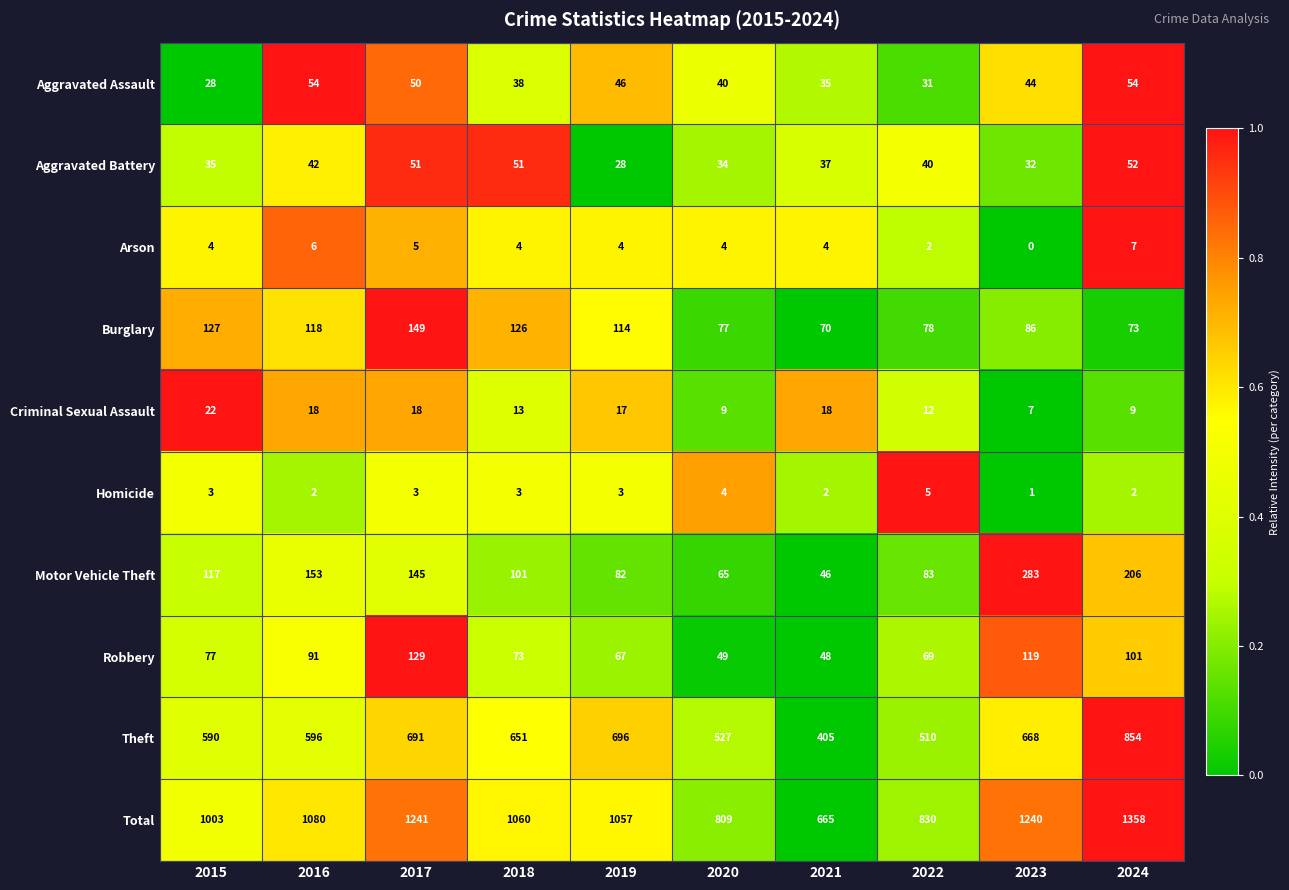

Rank the series at 2016 from lowest to highest value.

Homicide, Arson, Criminal Sexual Assault, Aggravated Battery, Aggravated Assault, Robbery, Burglary, Motor Vehicle Theft, Theft, Total